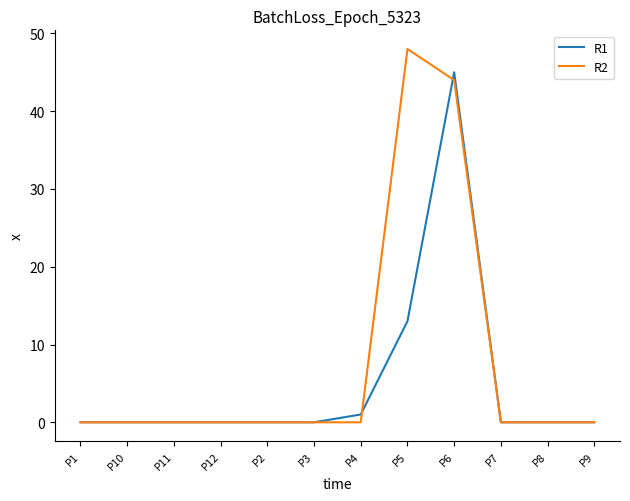

What is the difference between the maximum and second lowest values in the R2 series?

48